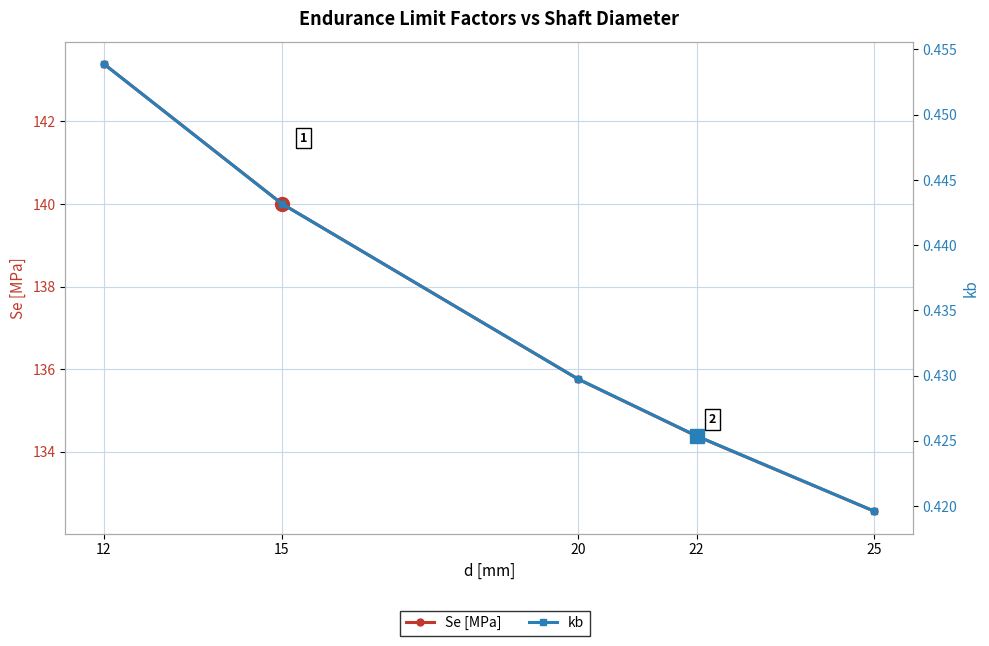

At which category is the sum across all series the highest?

12